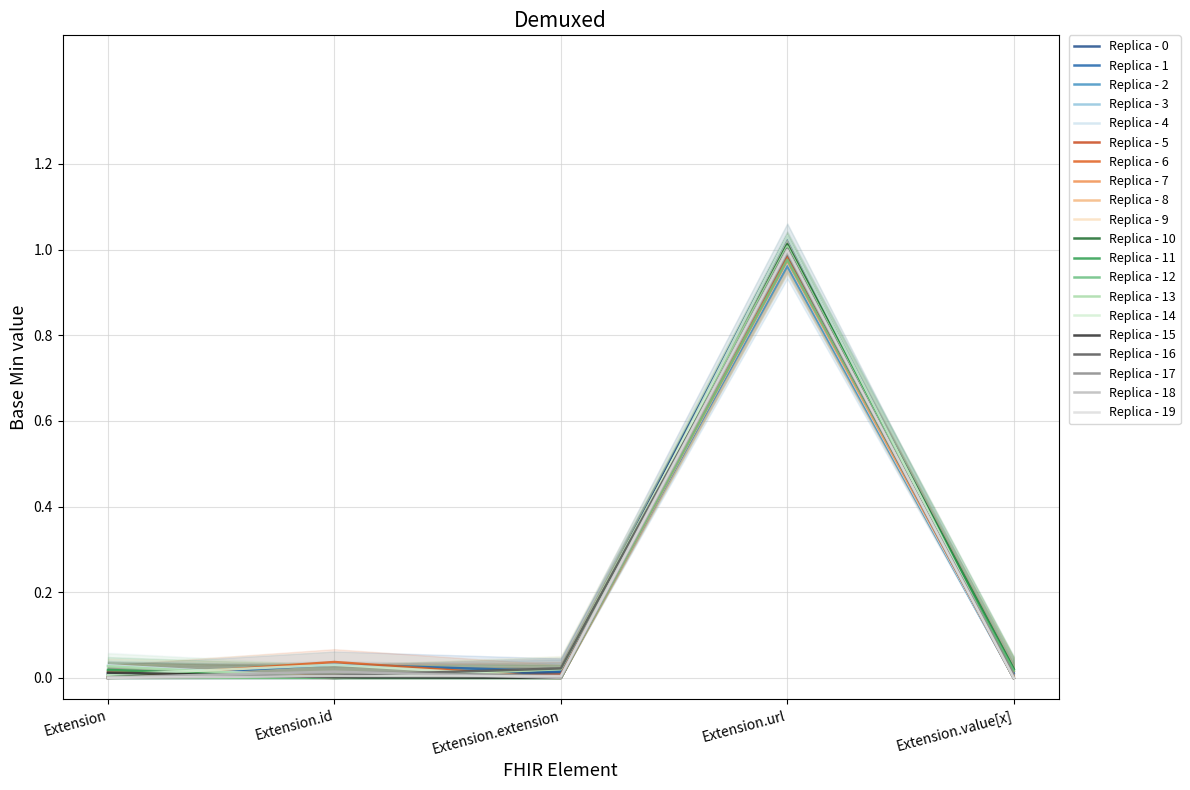

List the labels in order of value, smallest first.

Extension, Extension.extension, Extension.value[x], Extension.id, Extension.url